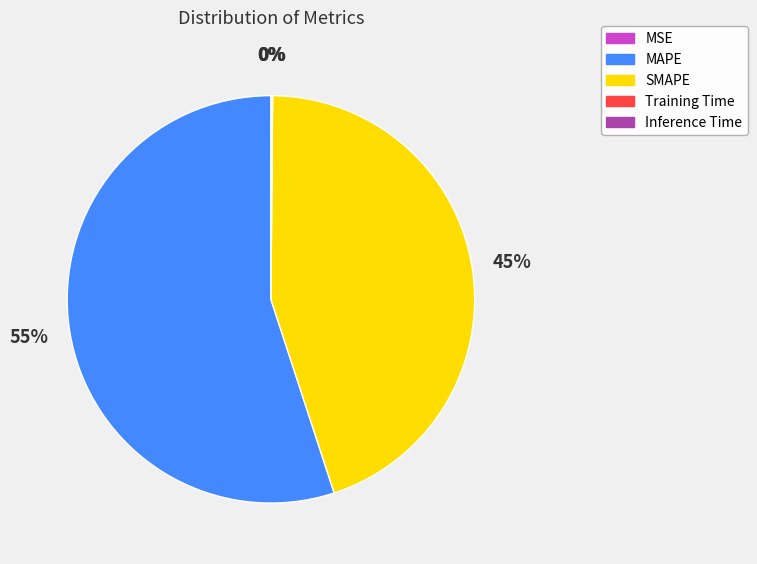

Which category has the biggest portion of the pie?

MAPE